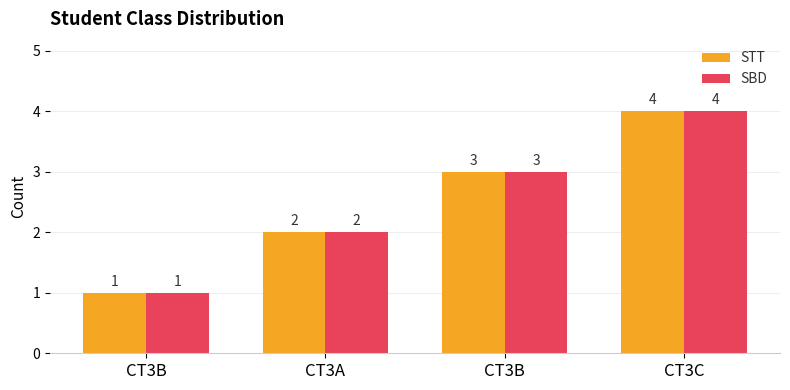

What is the difference between the maximum and minimum values in the STT series?

3